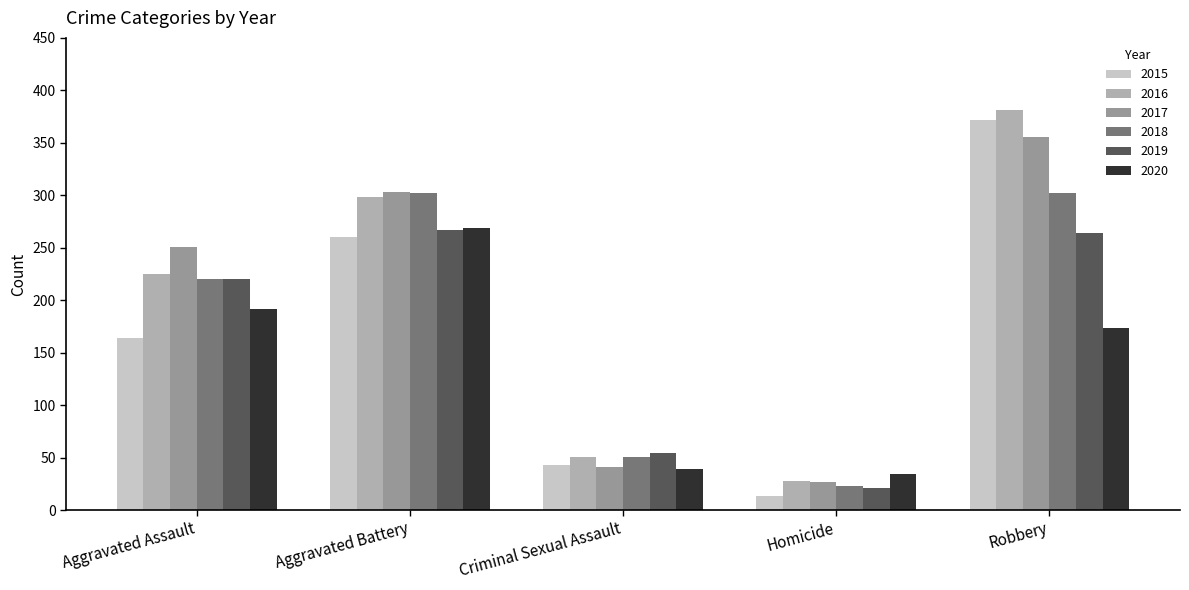

At which category is the sum across all series the highest?

Robbery